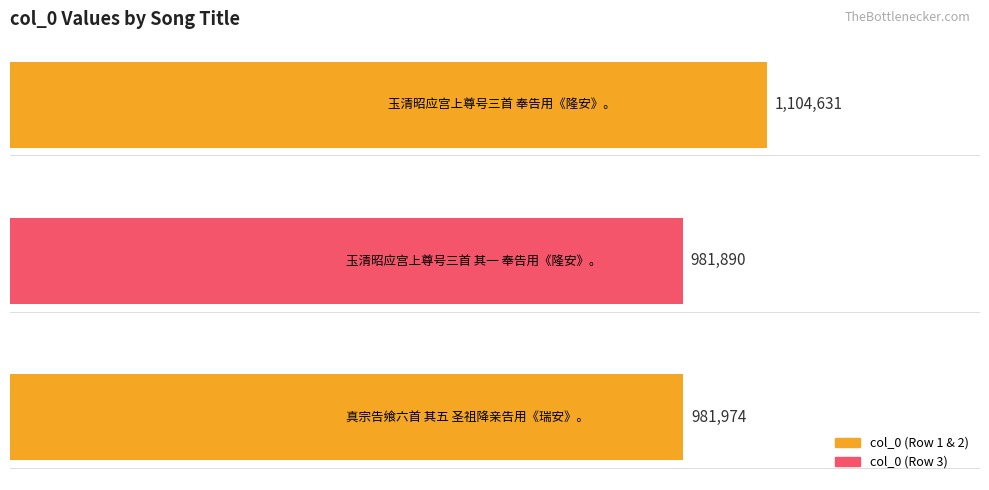

What is the sum of all values?

3068495